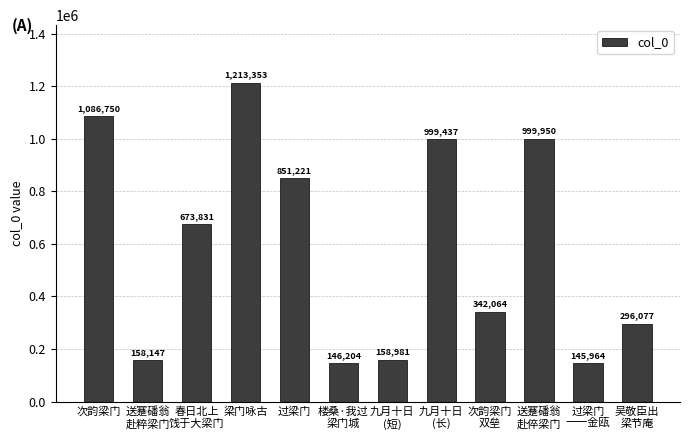

Reading right to left, what are all the values shown in this chart?

吴敬臣出
梁节庵=296077	过梁门
一一金瓯=145964	送蹇磻翁
赴倅梁门=999950	次韵梁门
双垒=342064	九月十日
(长)=999437	九月十日
(短)=158981	楼桑·我过
梁门城=146204	过梁门=851221	梁门咏古=1213353	春日北上
饯于大梁门=673831	送蹇磻翁
赴粹梁门=158147	次韵梁门=1086750